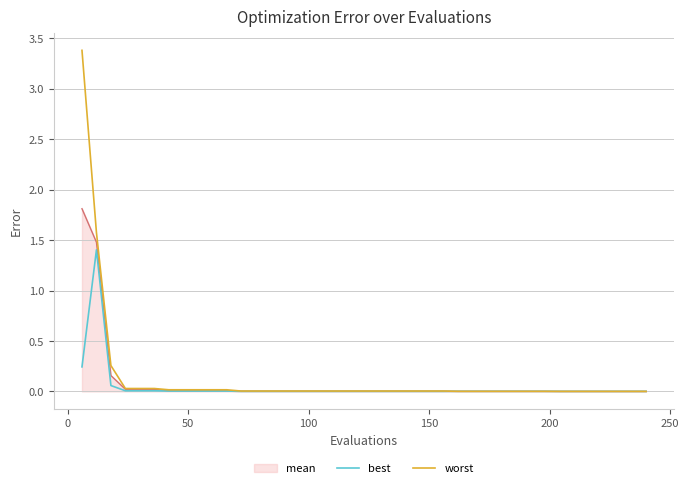

Which series has the widest spread of values?

worst